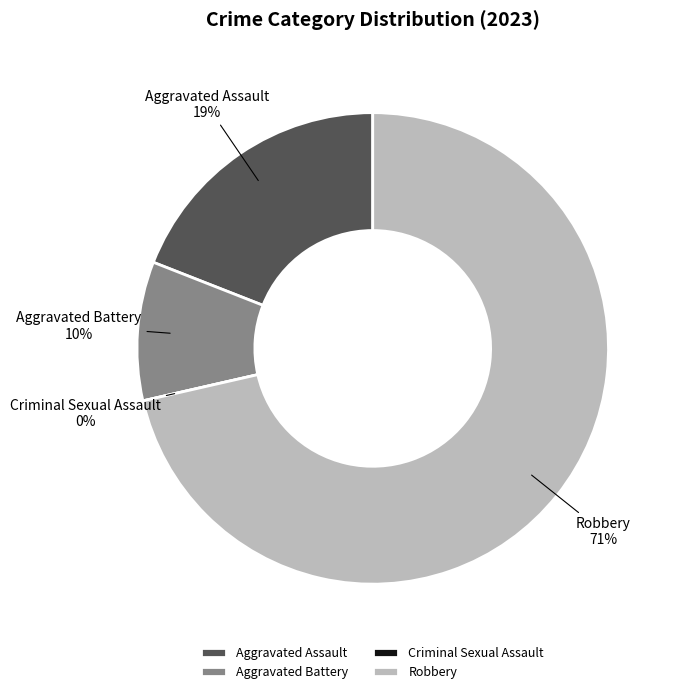

Approximately how many times larger is the value at Robbery compared to Aggravated Assault?

3.8